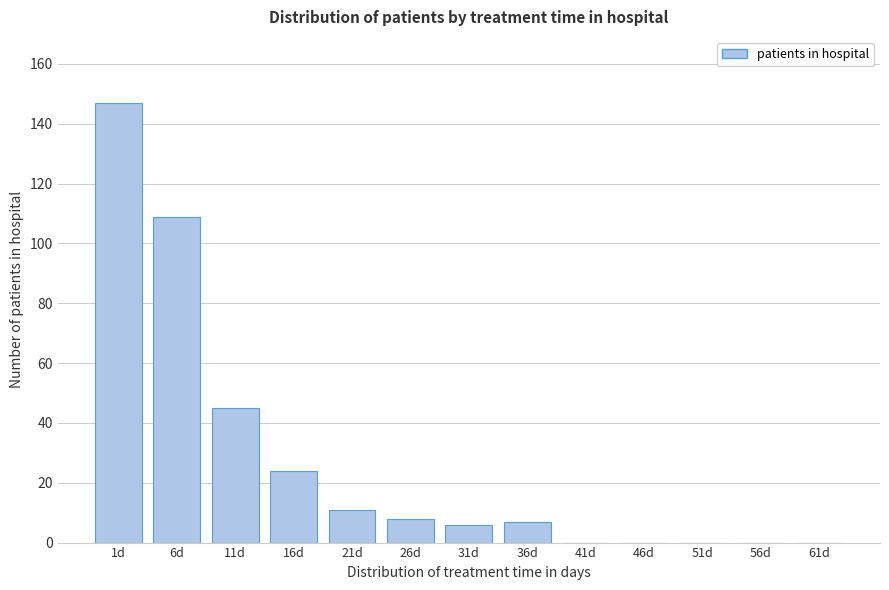

Reading left to right, list all the values displayed in this chart.

1d=147	6d=109	11d=45	16d=24	21d=11	26d=8	31d=6	36d=7	41d=0	46d=0	51d=0	56d=0	61d=0